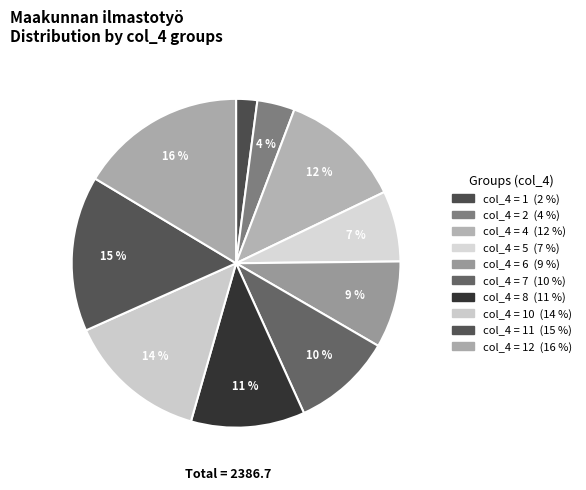

How many segments does this pie chart have?

10